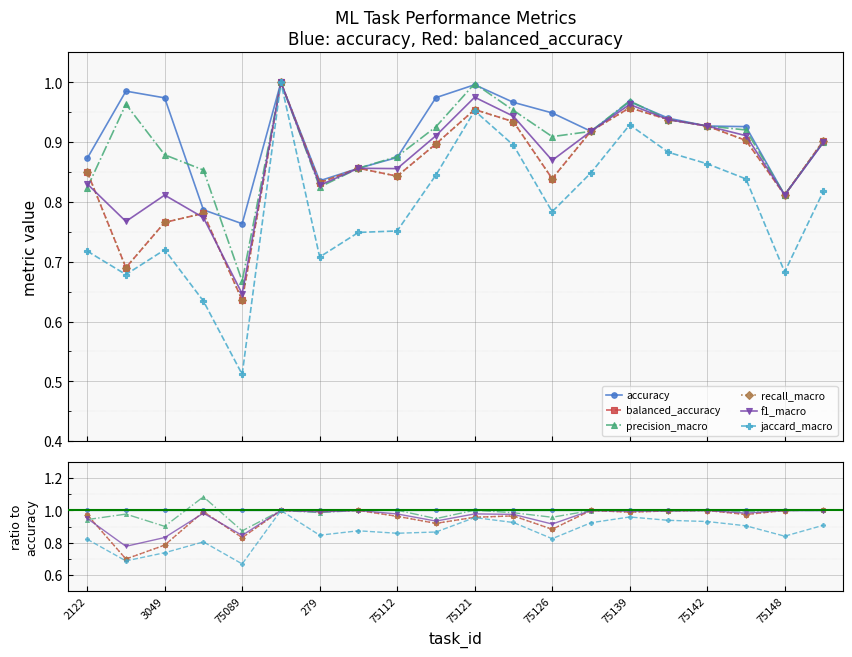

List the series in order of their peak value, highest first.

precision_macro, balanced_accuracy, recall_macro, accuracy, f1_macro, jaccard_macro